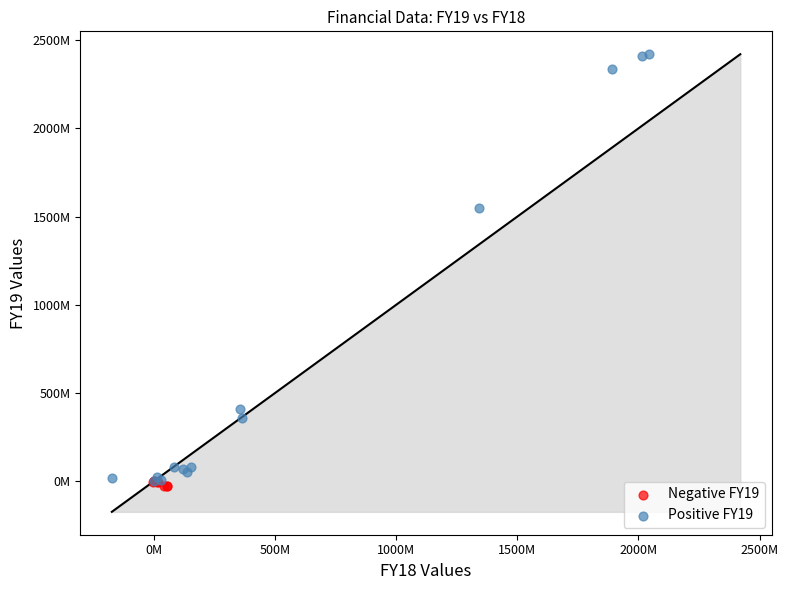

What are all the series names shown in the legend?

Negative FY19, Positive FY19